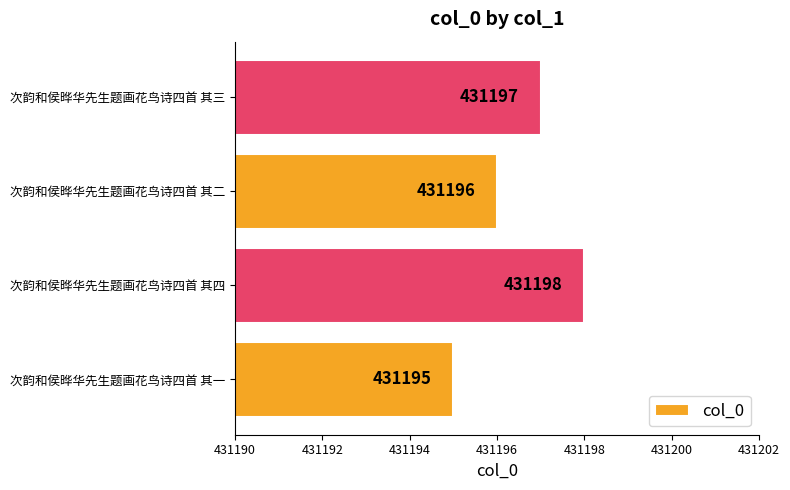

The chart shows a value of 720786 at 次韵和侯晔华先生题画花鸟诗四首 其三. True or false?

False